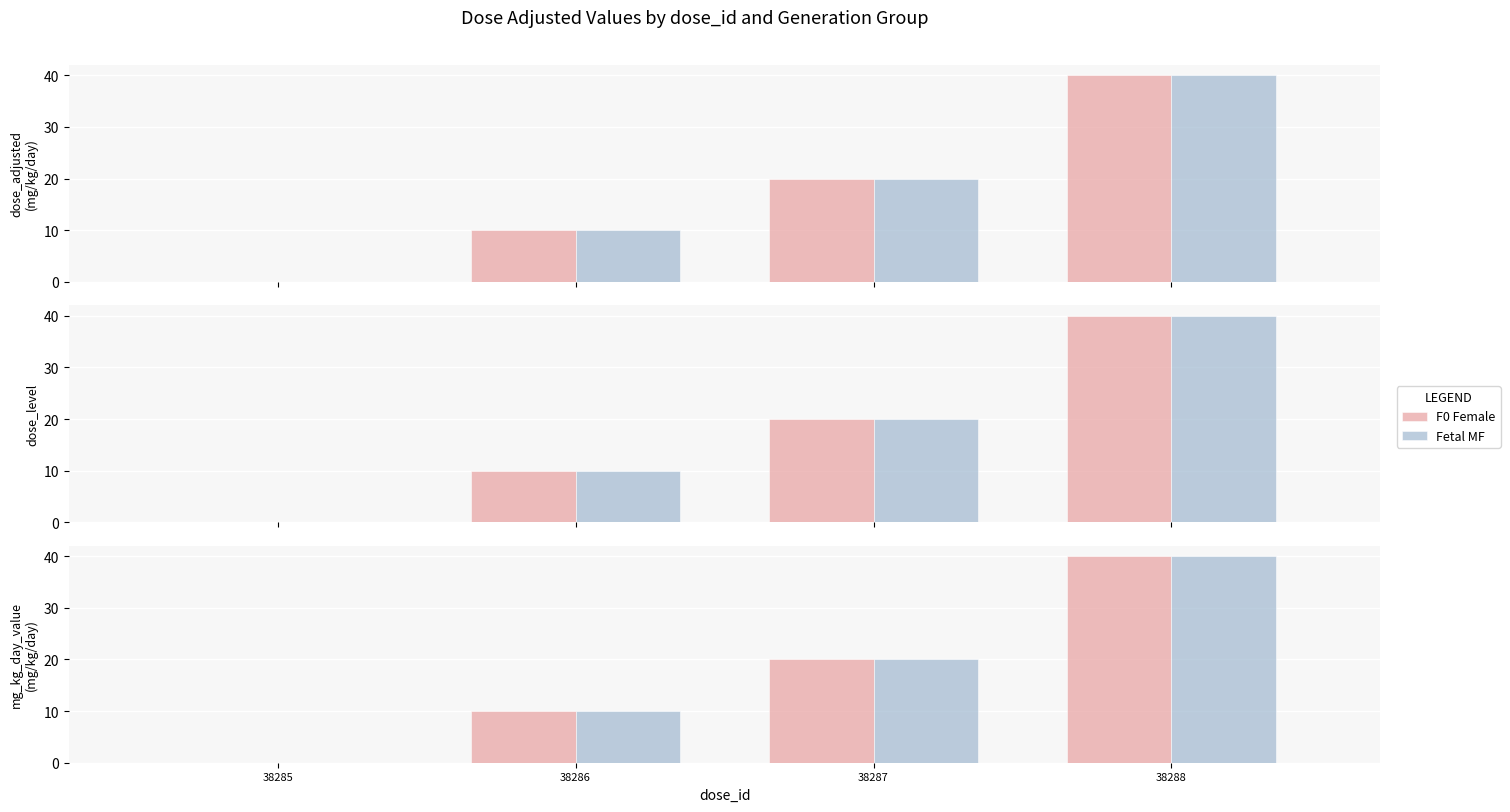

Count the Fetal MF values in the range 10 to 40.

3